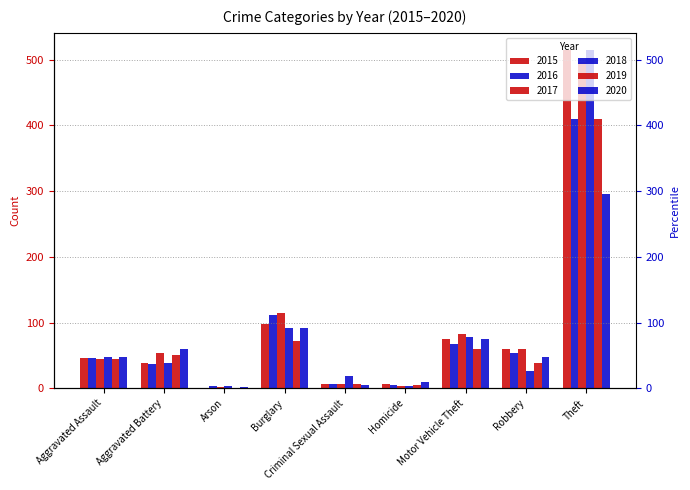

Are the bars horizontal?

No